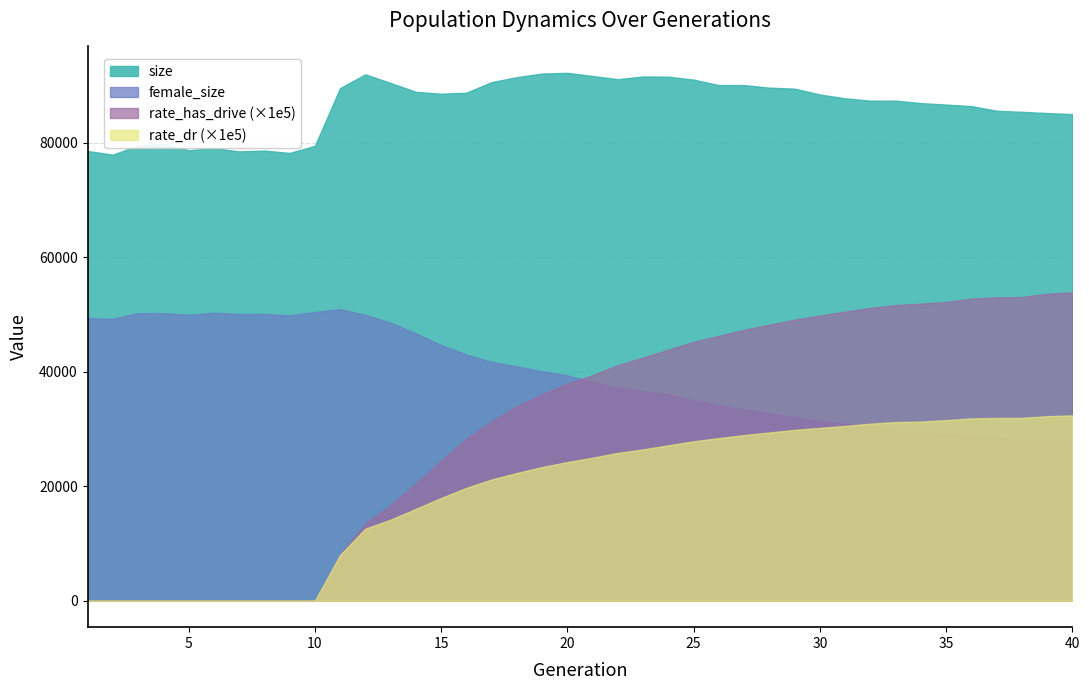

What is the value of the rate_dr point at the 12th from the left?

0.1